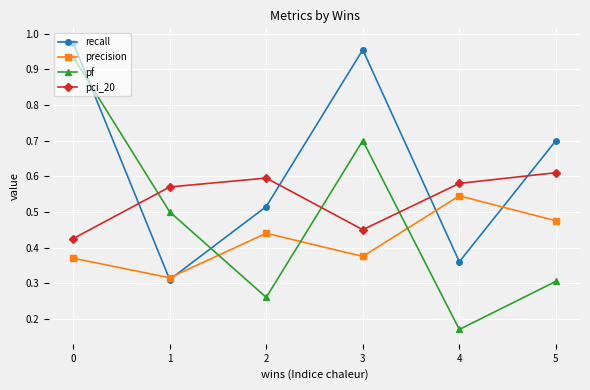

In precision, how many points are higher than both neighbors (excluding endpoints)?

2